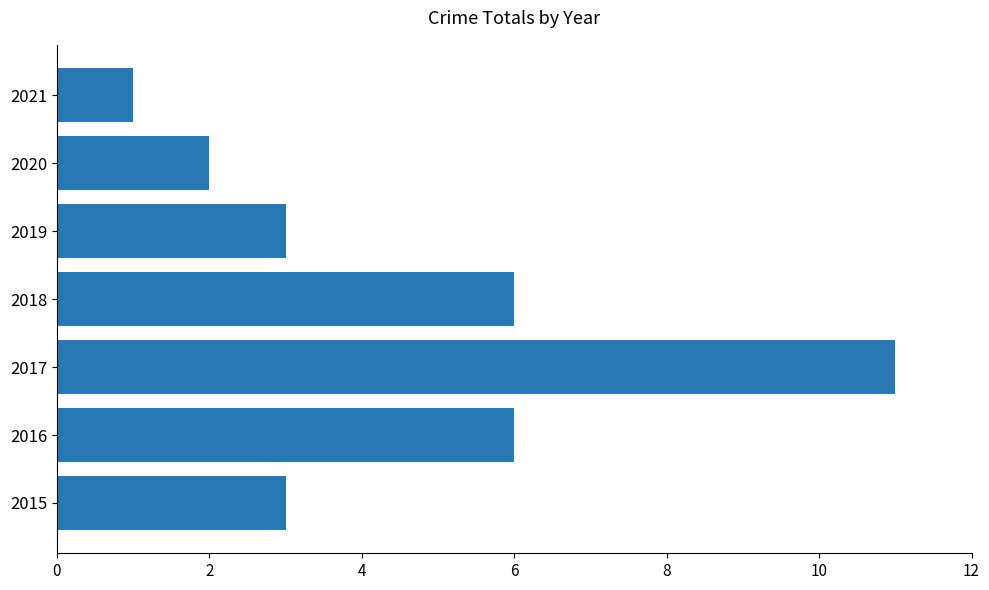

Between 2017 and 2015, which is larger?

2017